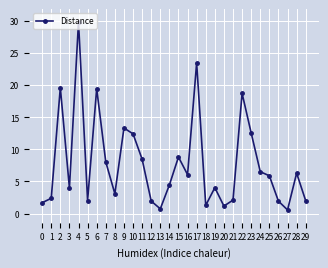

How many lines are shown in the chart?

1